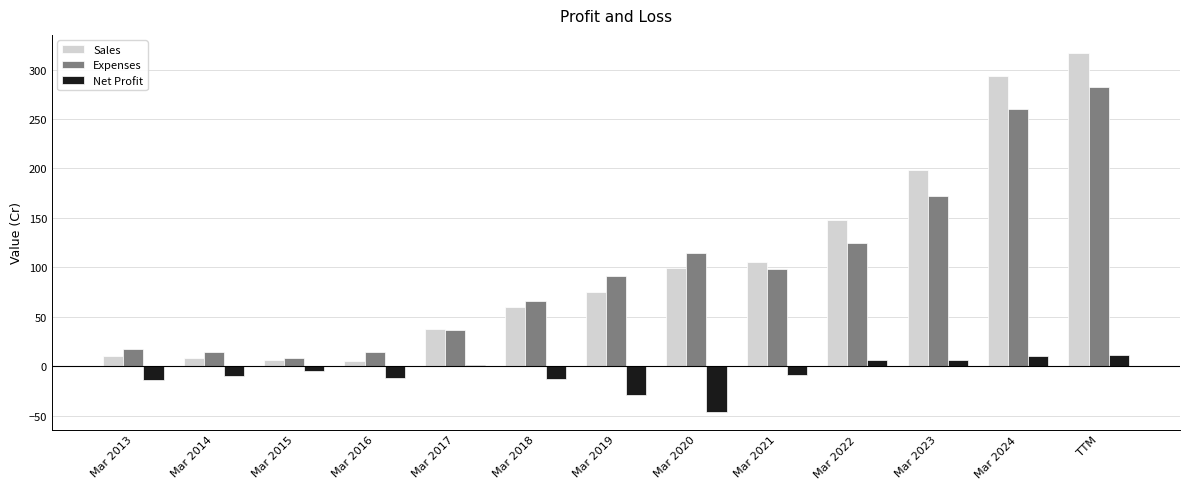

Between Mar 2014 and Mar 2024, which series saw the biggest shift?

Sales